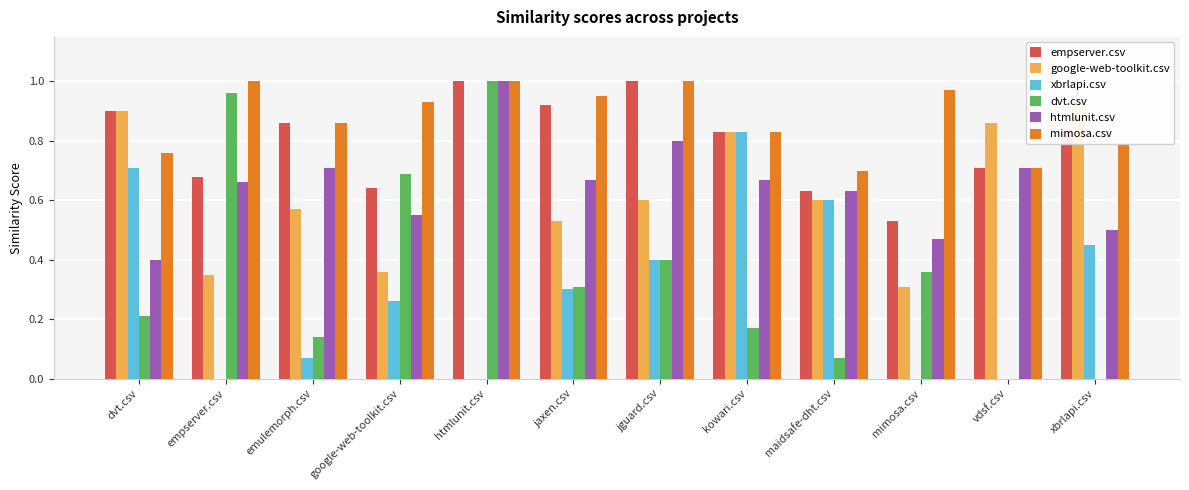

Are the bars grouped side by side (vs. stacked)?

Yes